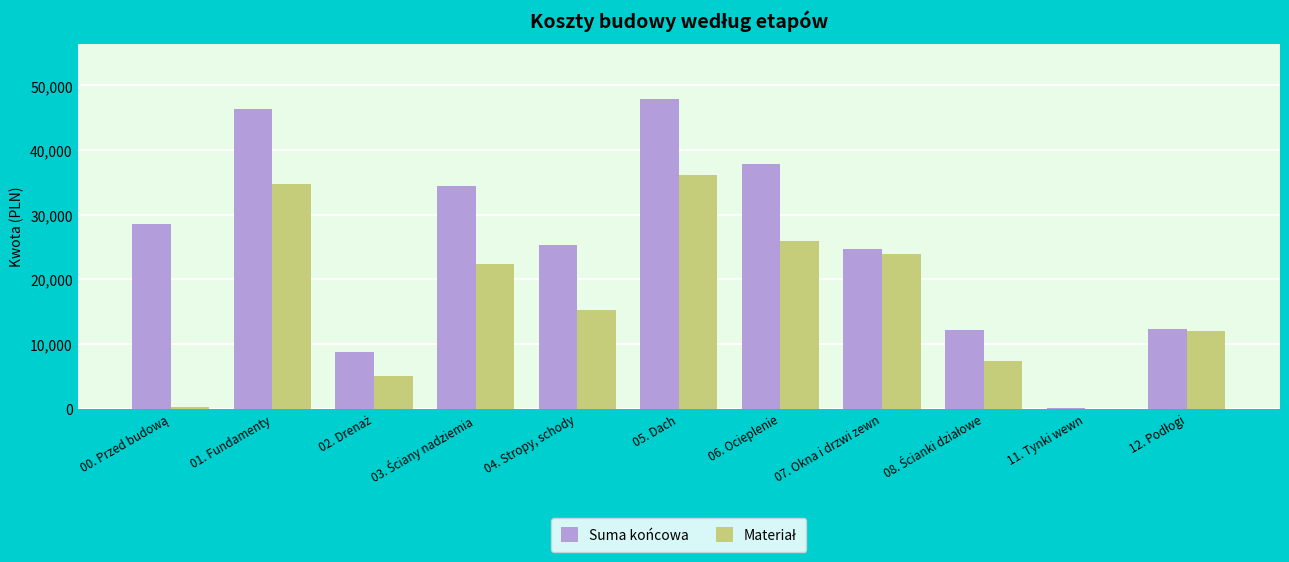

What is the maximum value for Suma końcowa?

47877.2